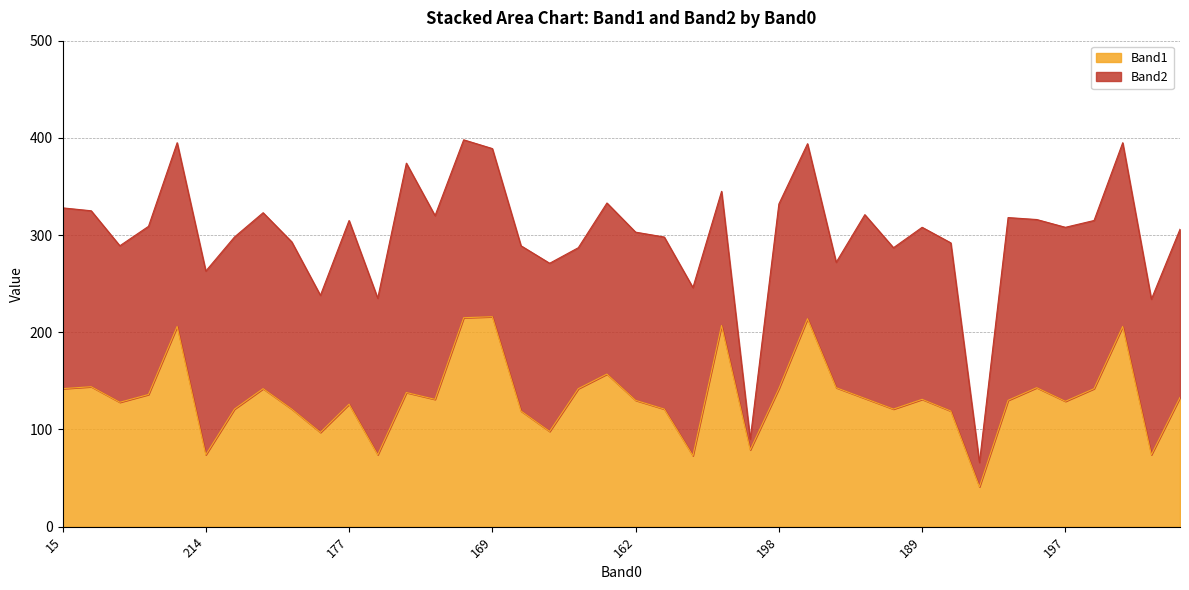

How many interior local peaks (higher than both neighbors) does the data have?

12